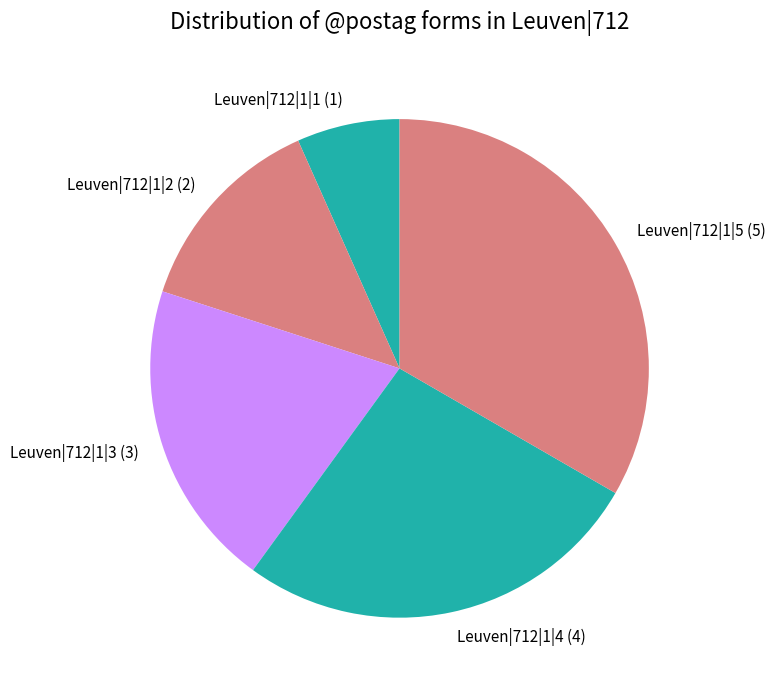

Rank the categories by value from highest to lowest.

Leuven|712|1|5, Leuven|712|1|4, Leuven|712|1|3, Leuven|712|1|2, Leuven|712|1|1